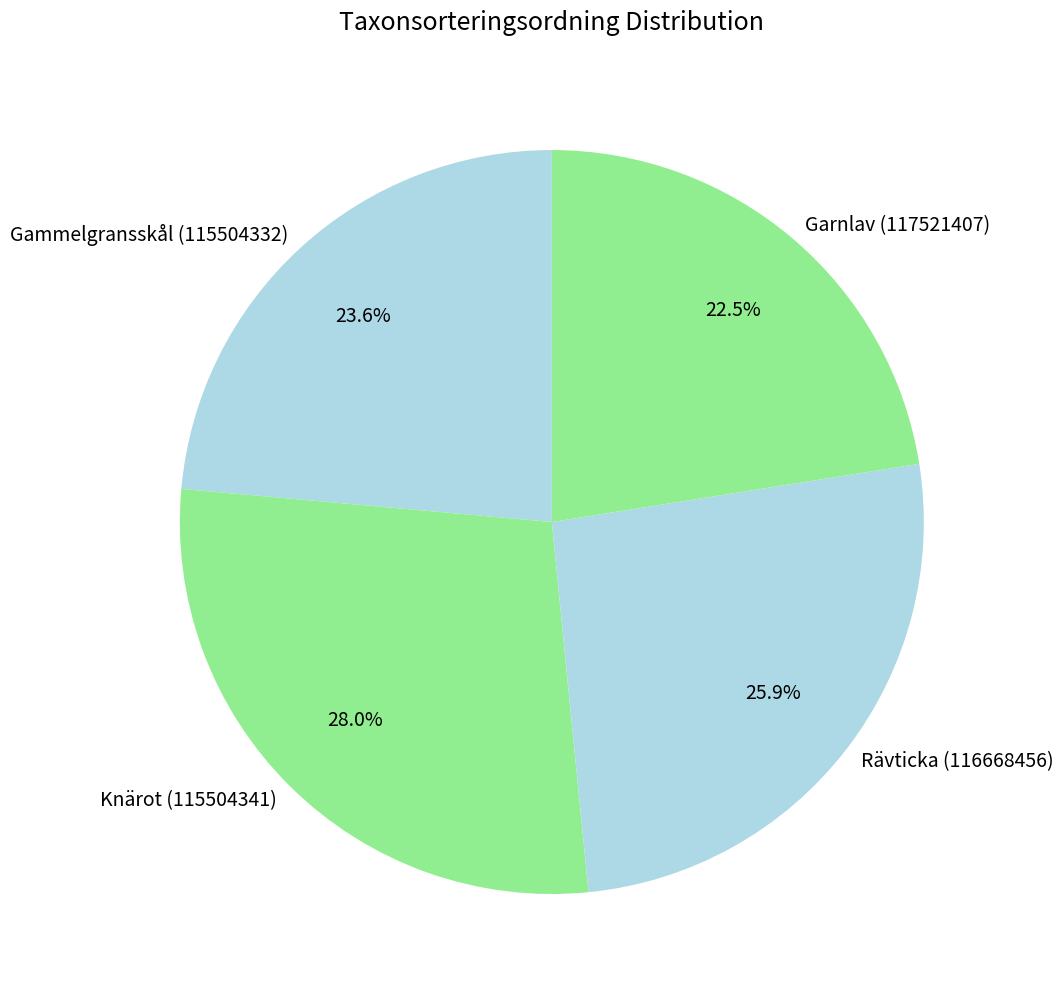

To the nearest percent, what is the average slice percentage?

25%